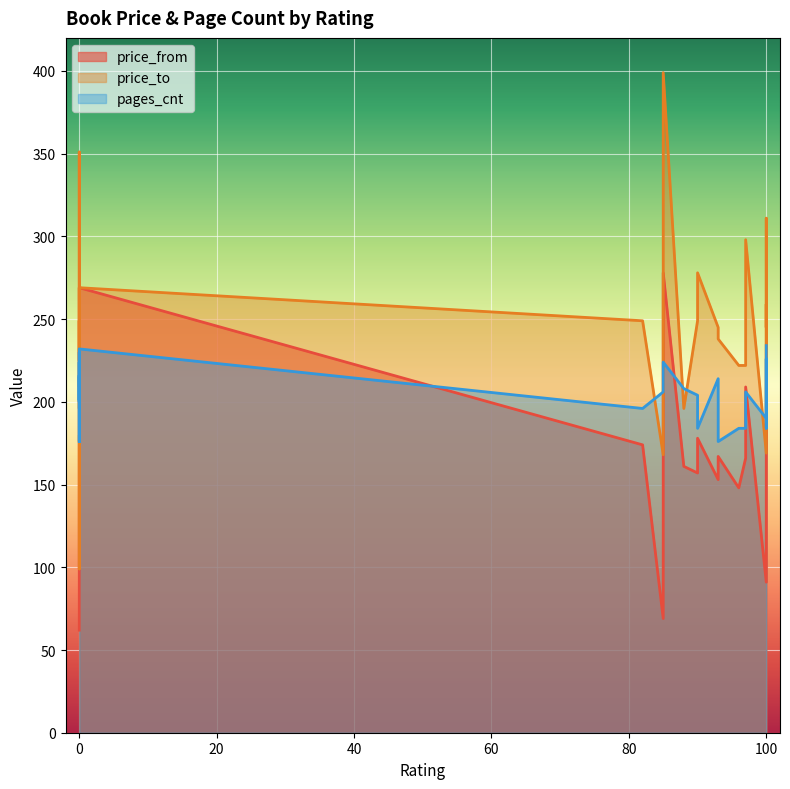

After their last crossing, which series has the higher values: pages_cnt or price_from?

pages_cnt